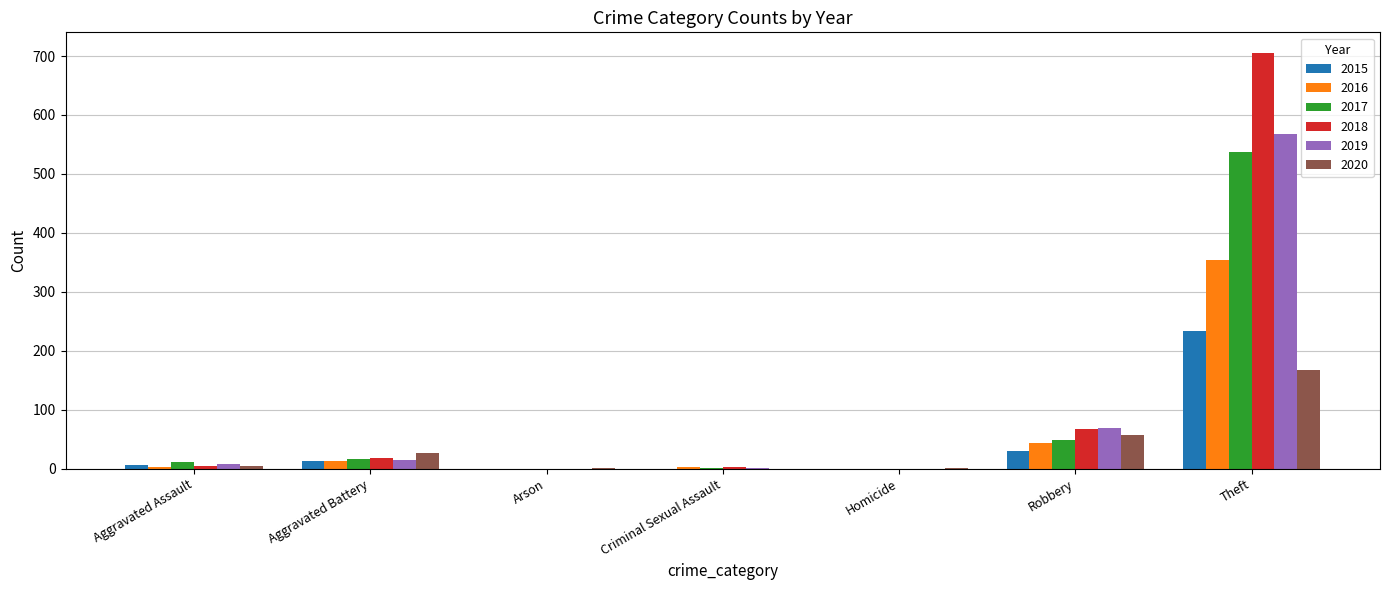

Which series changed the most between Aggravated Battery and Criminal Sexual Assault?

2020